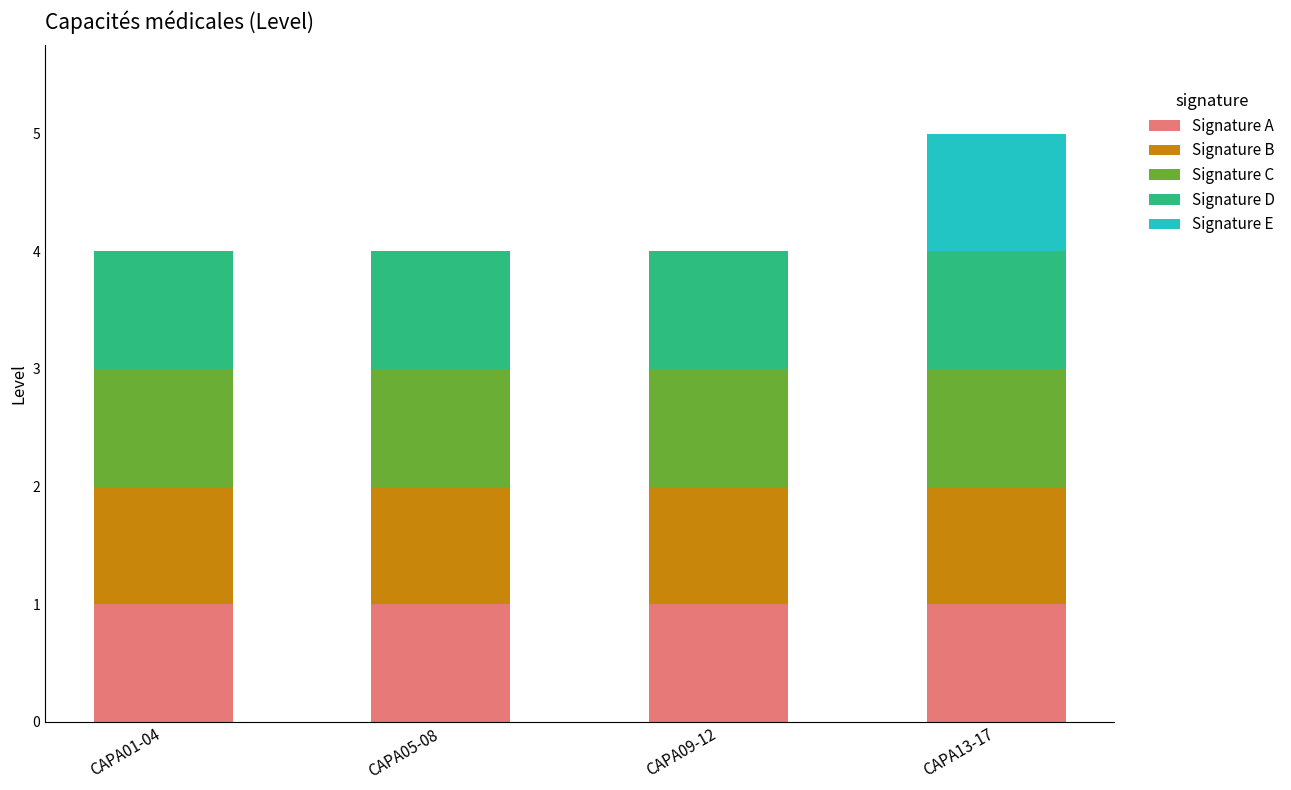

What value does the Signature A series have at CAPA13-17?

1